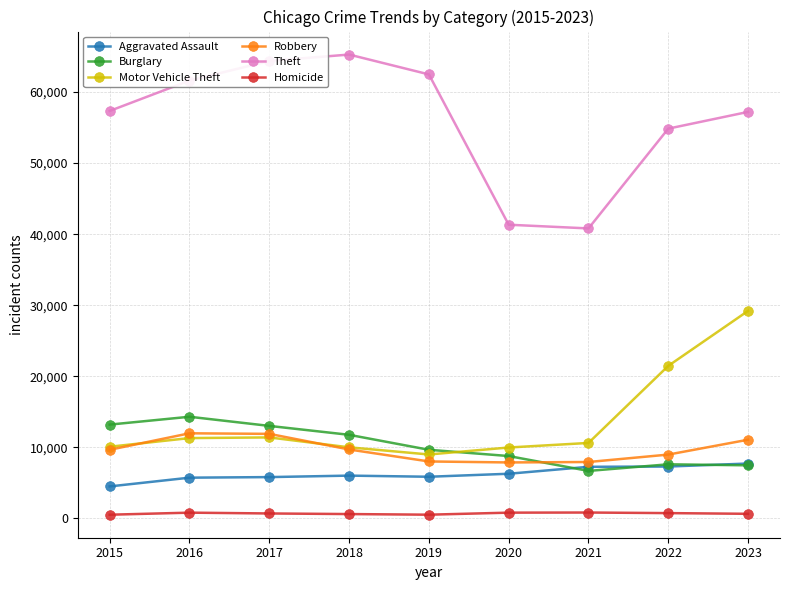

The value of Robbery at 2019 is 7995. True or false?

True